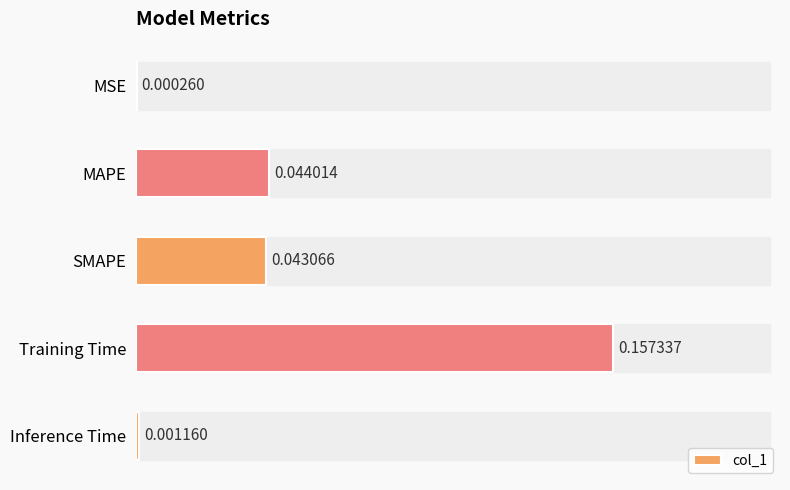

Which has a higher value, MAPE or Training Time?

Training Time